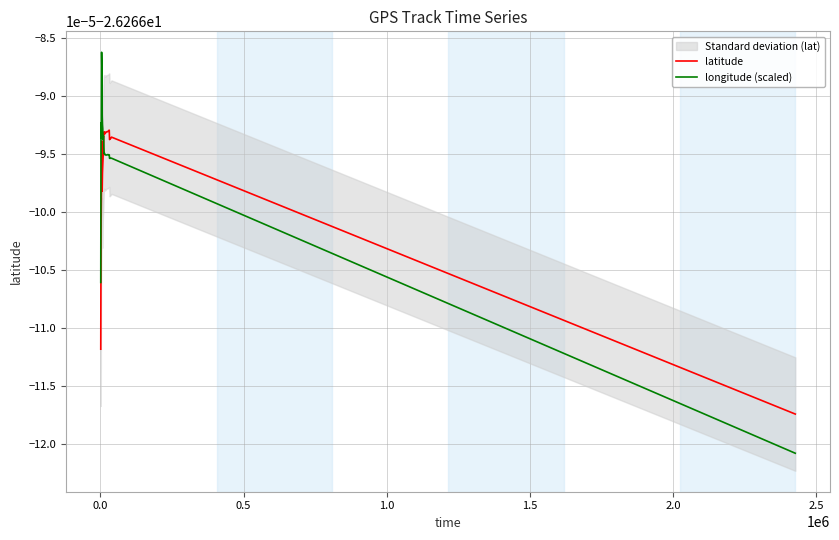

Which series has the largest range (max minus min)?

longitude (scaled)